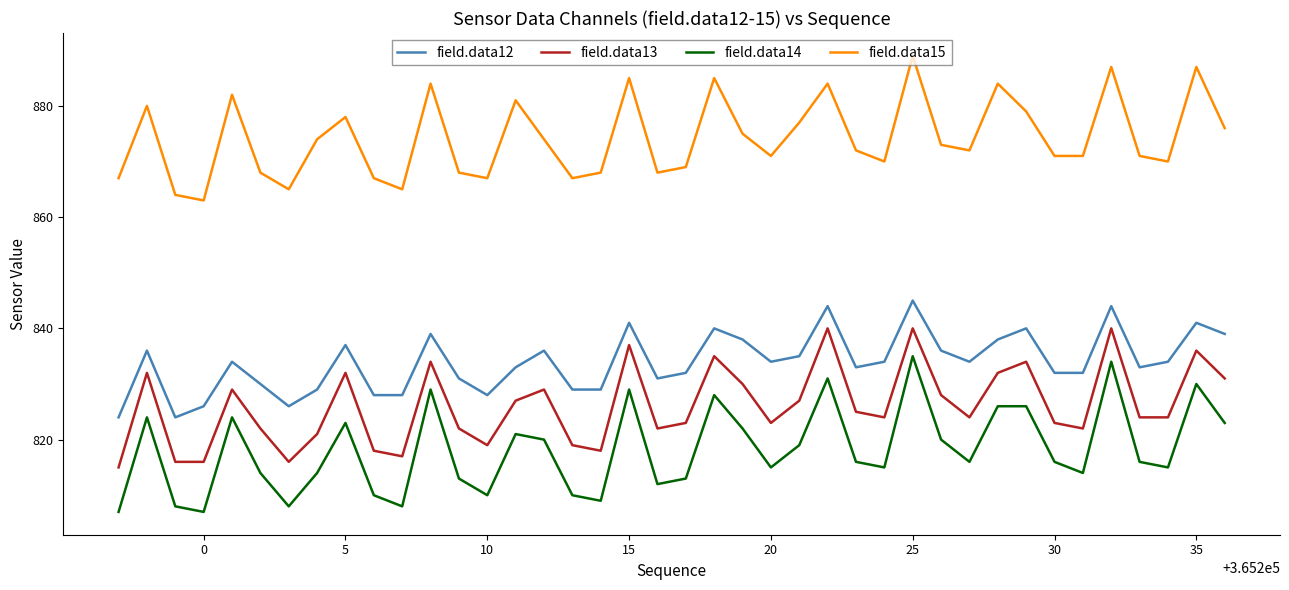

List the series in order of their peak value, lowest first.

field.data14, field.data13, field.data12, field.data15